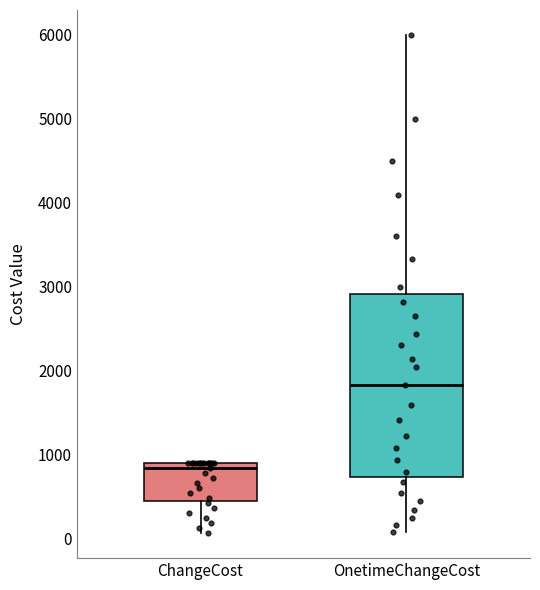

Which box has the highest median line?

OnetimeChangeCost